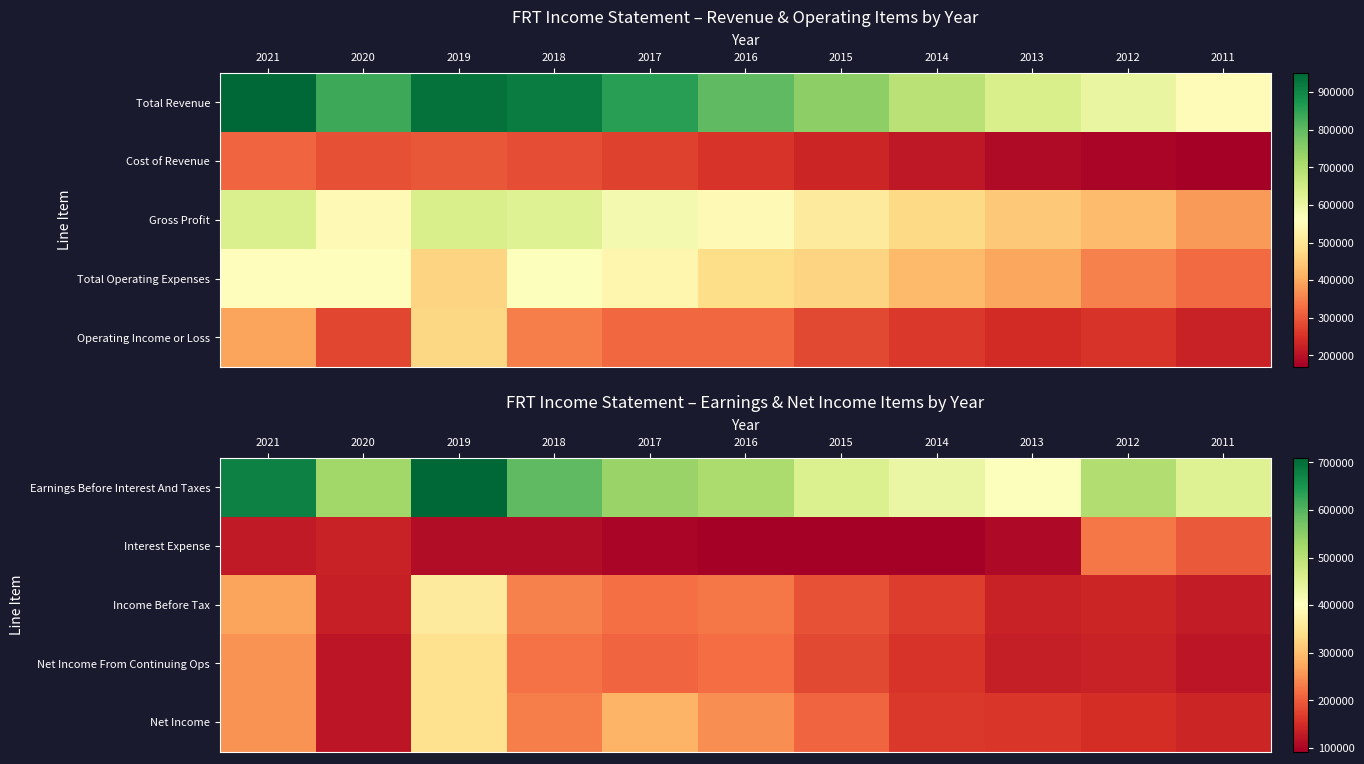

True or false: Net Income has a value of 252348 at 2013.

False